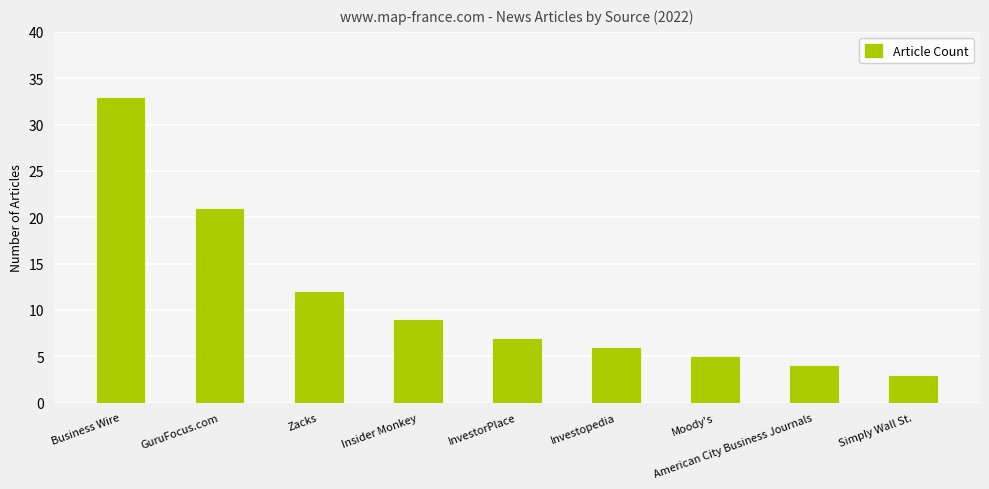

What is the sum of the values at GuruFocus.com and InvestorPlace?

28